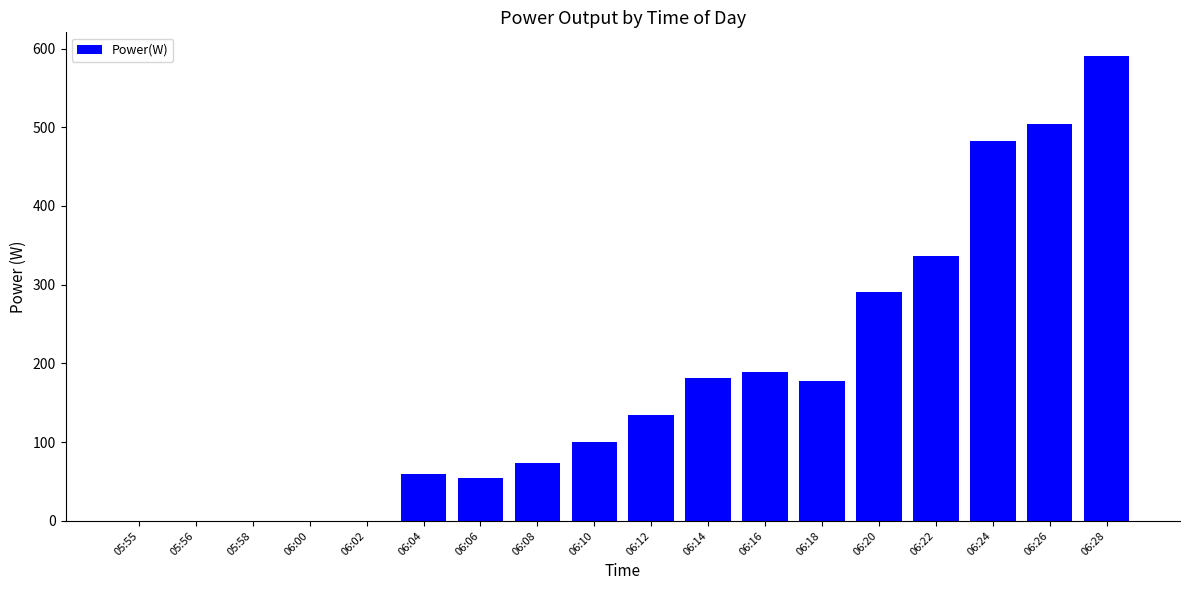

Count the number of categories in the chart.

18